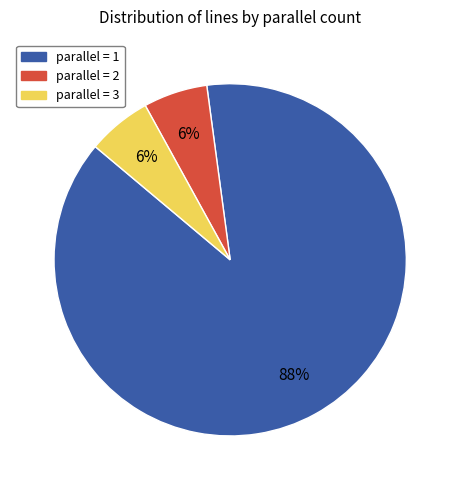

Approximately how many times larger is the value at parallel = 3 compared to parallel = 2?

1.0